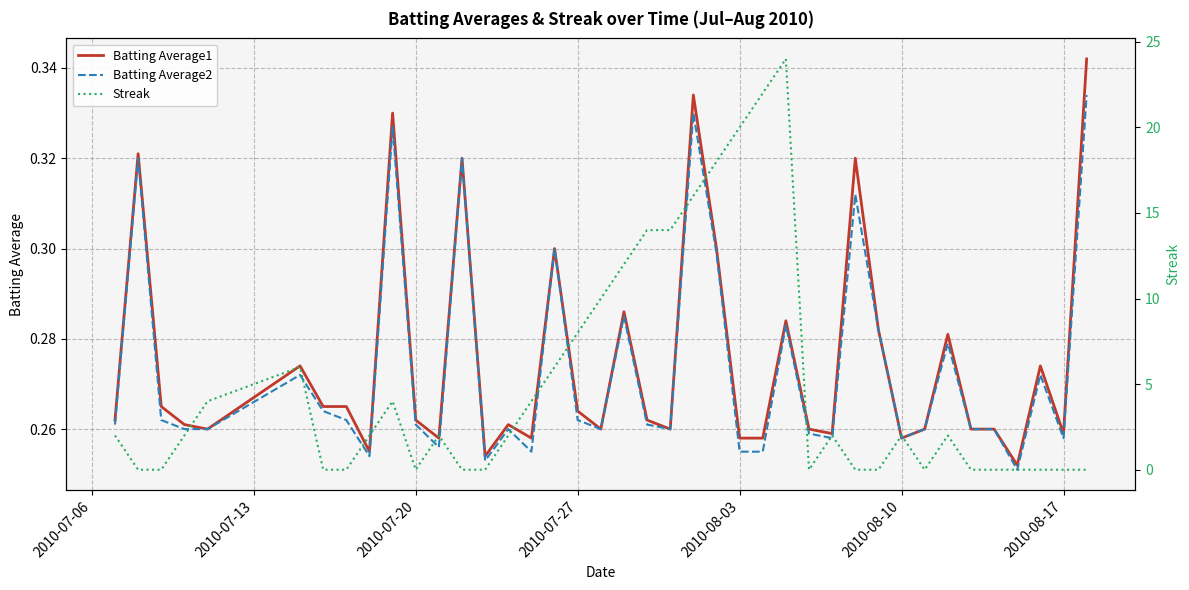

Rank the series by their maximum value, from lowest to highest.

Batting Average2, Batting Average1, Streak